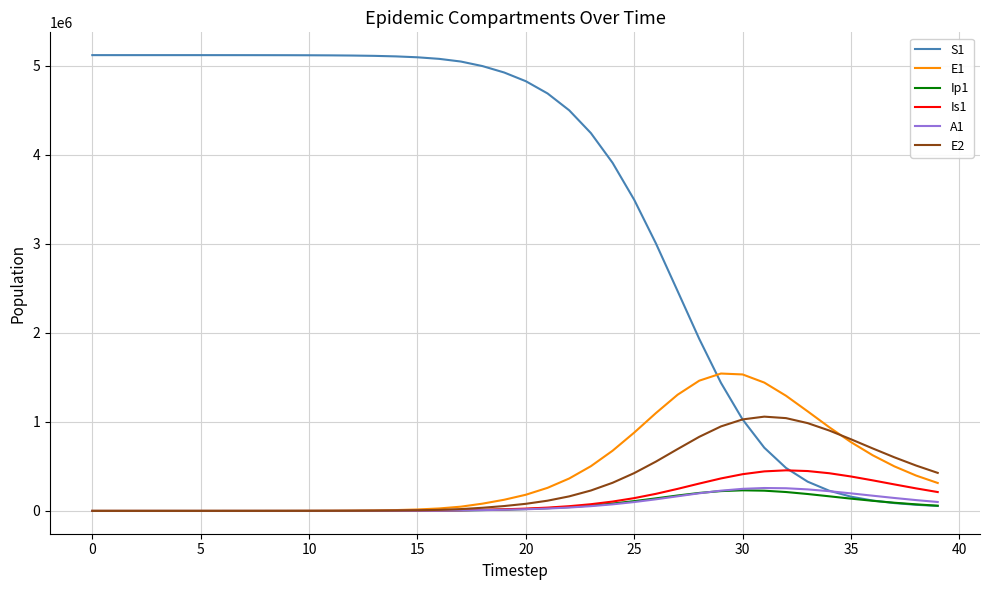

Which series has the widest spread of values?

S1